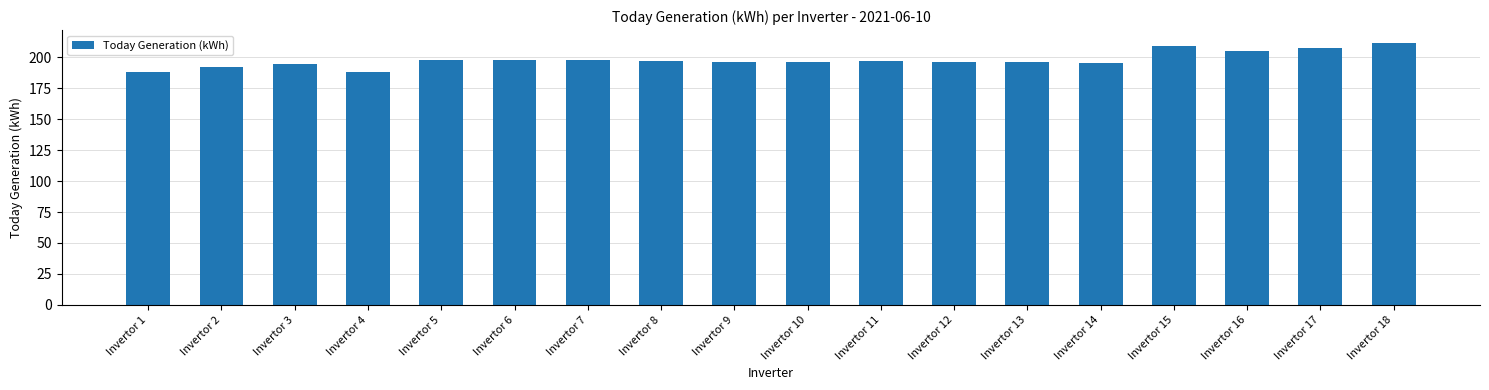

True or false: the data shows 347.1 at Invertor 17.

False